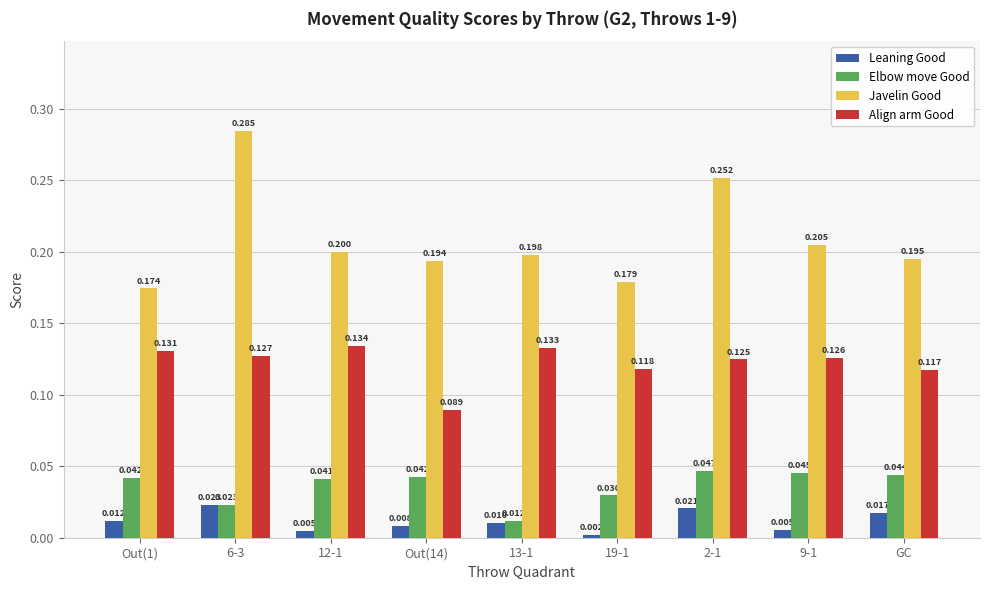

Rank the series by their maximum value, from highest to lowest.

Javelin Good, Align arm Good, Elbow move Good, Leaning Good